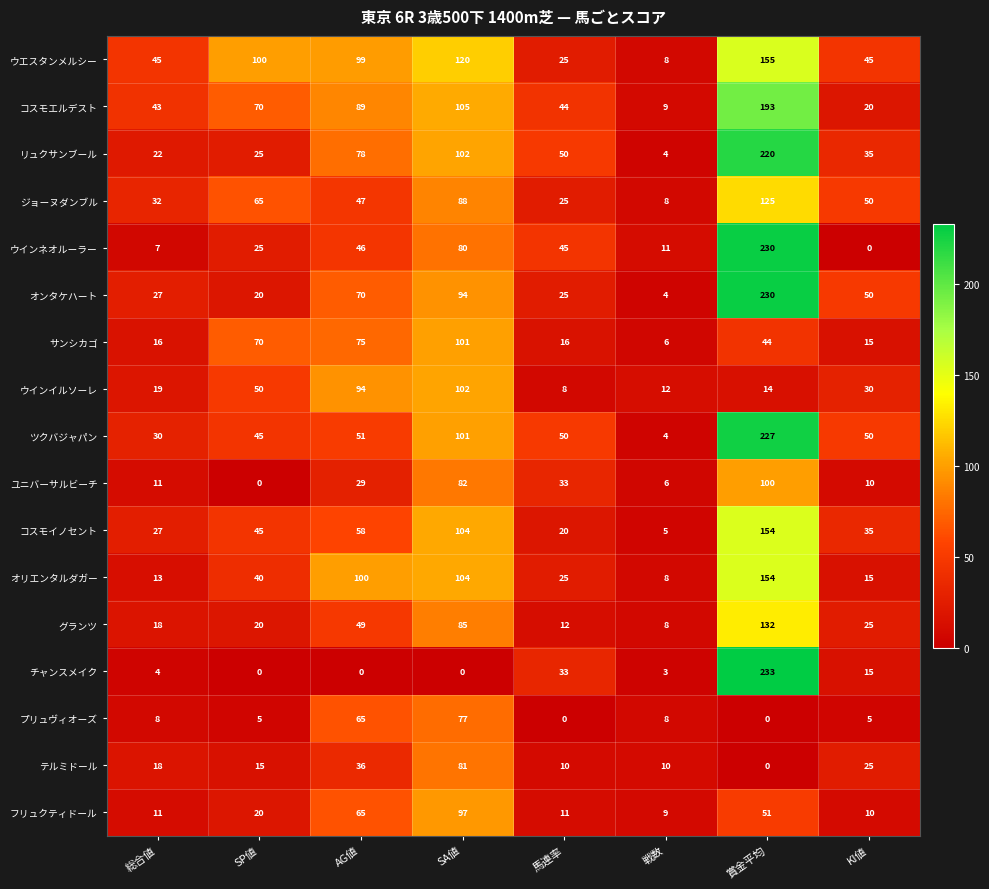

What is the spread (max minus min) of values at 総合値?

41